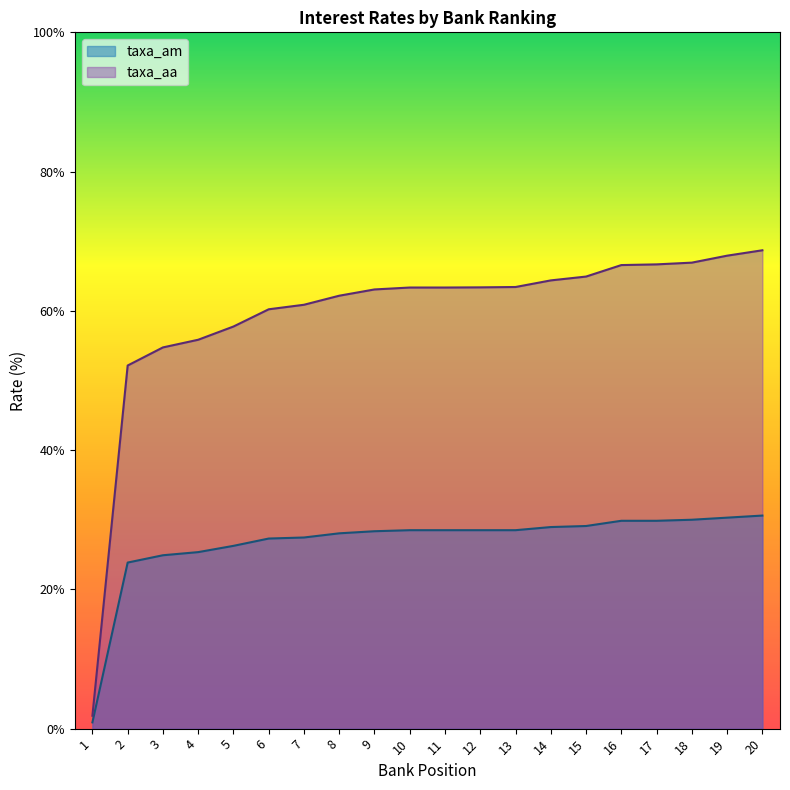

List the series in order of their peak value, highest first.

taxa_aa, taxa_am